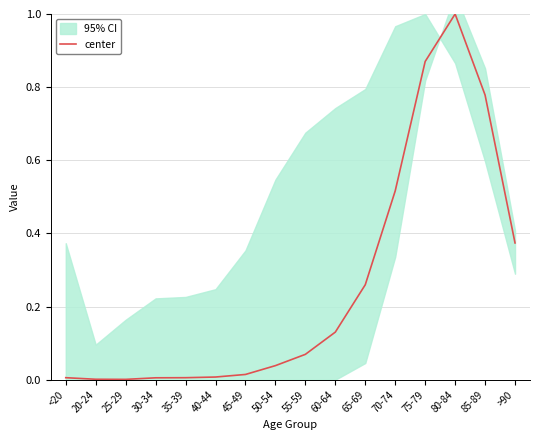

How many points are higher than both their immediate neighbors (excluding endpoints)?

1